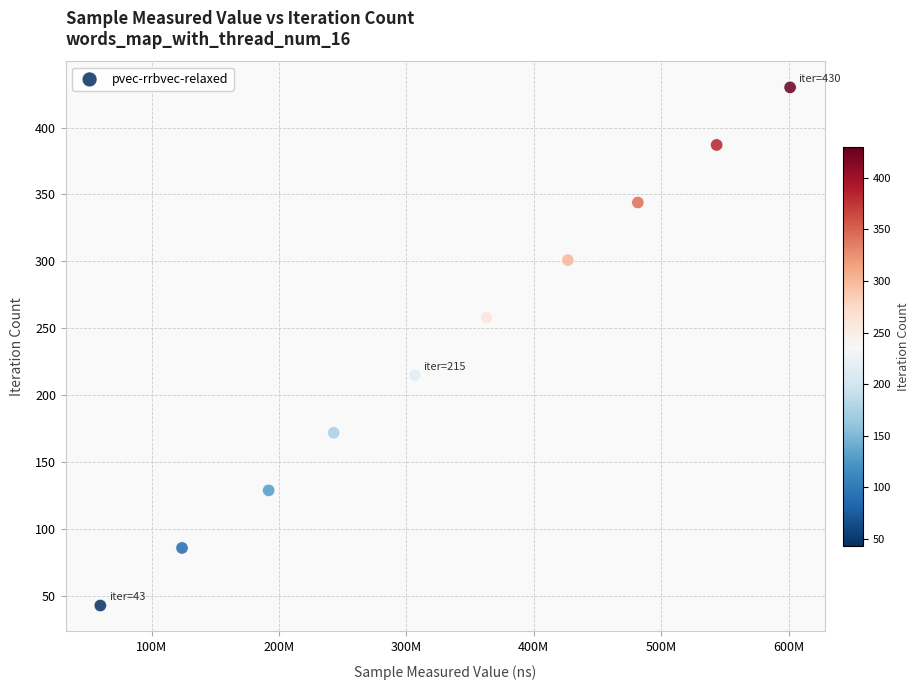

What is the range of X values (max minus min)?

541524802